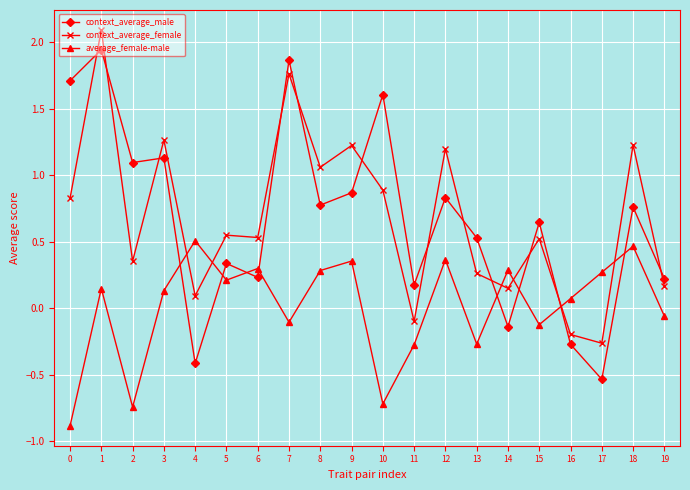

At how many categories does at least one series exceed 1?

10